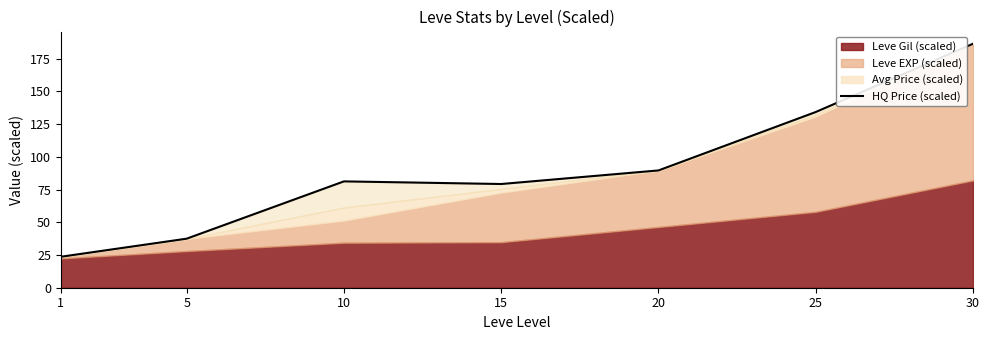

Reading right to left, transcribe all the data shown in this chart.

30=186.4	25=134.3	20=89.6	15=79.3	10=81.3	5=37.5	1=23.7